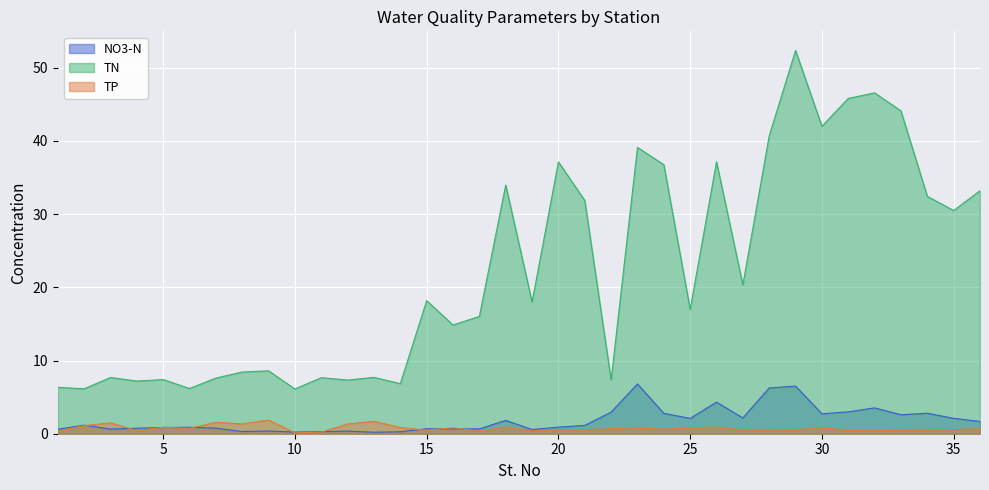

What is the sum of the TP values at 35 and 10?

0.7